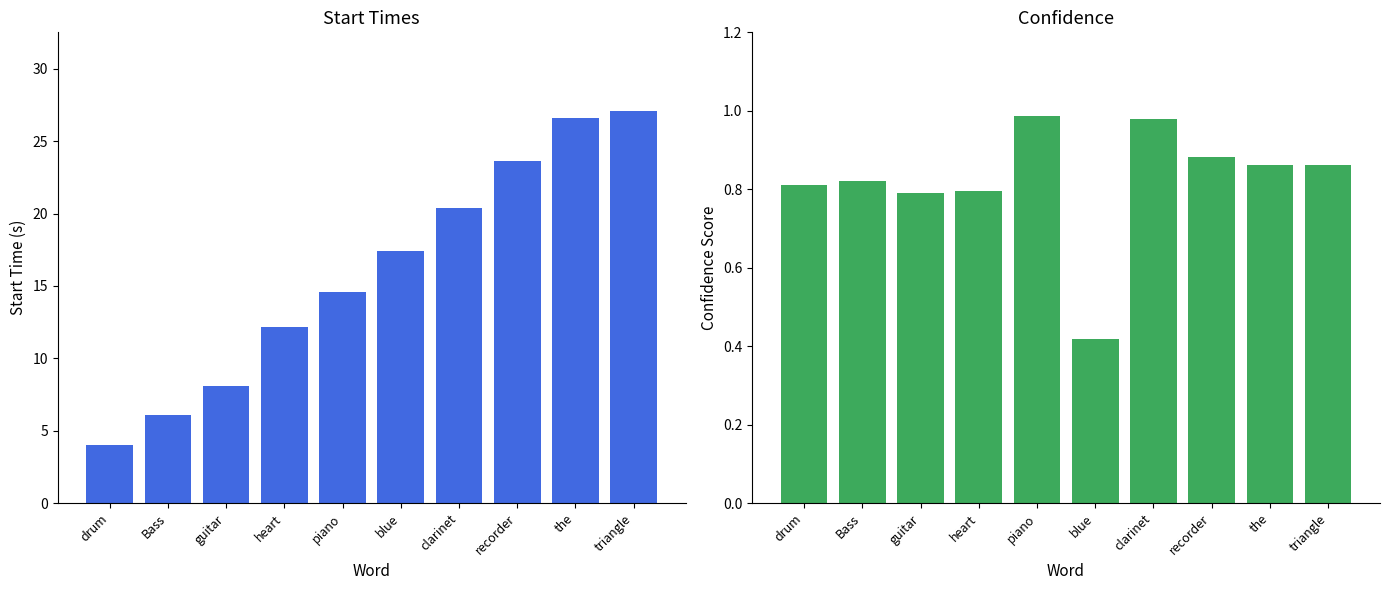

What is the label of the 10th bar from the left?

triangle